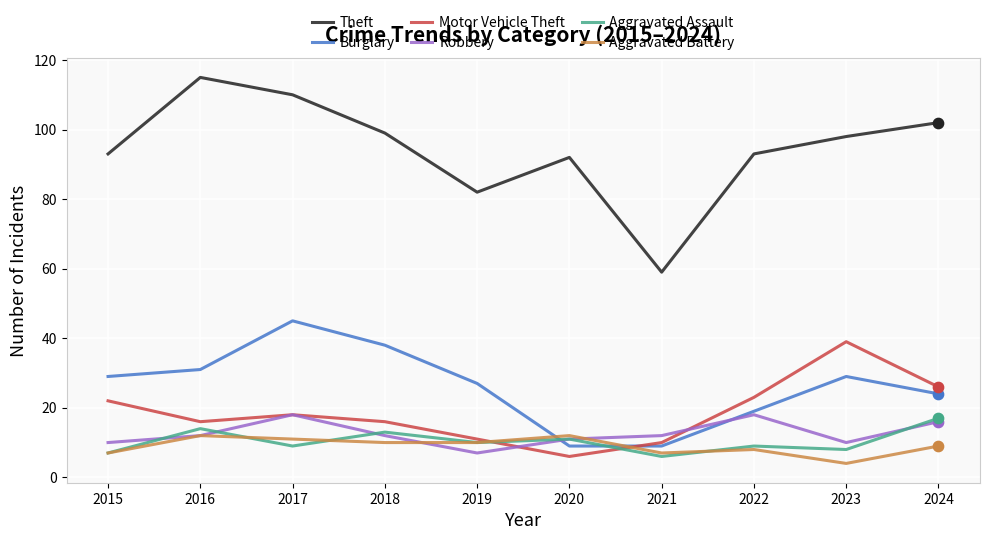

What is the difference between the highest and lowest values at 2022?

85